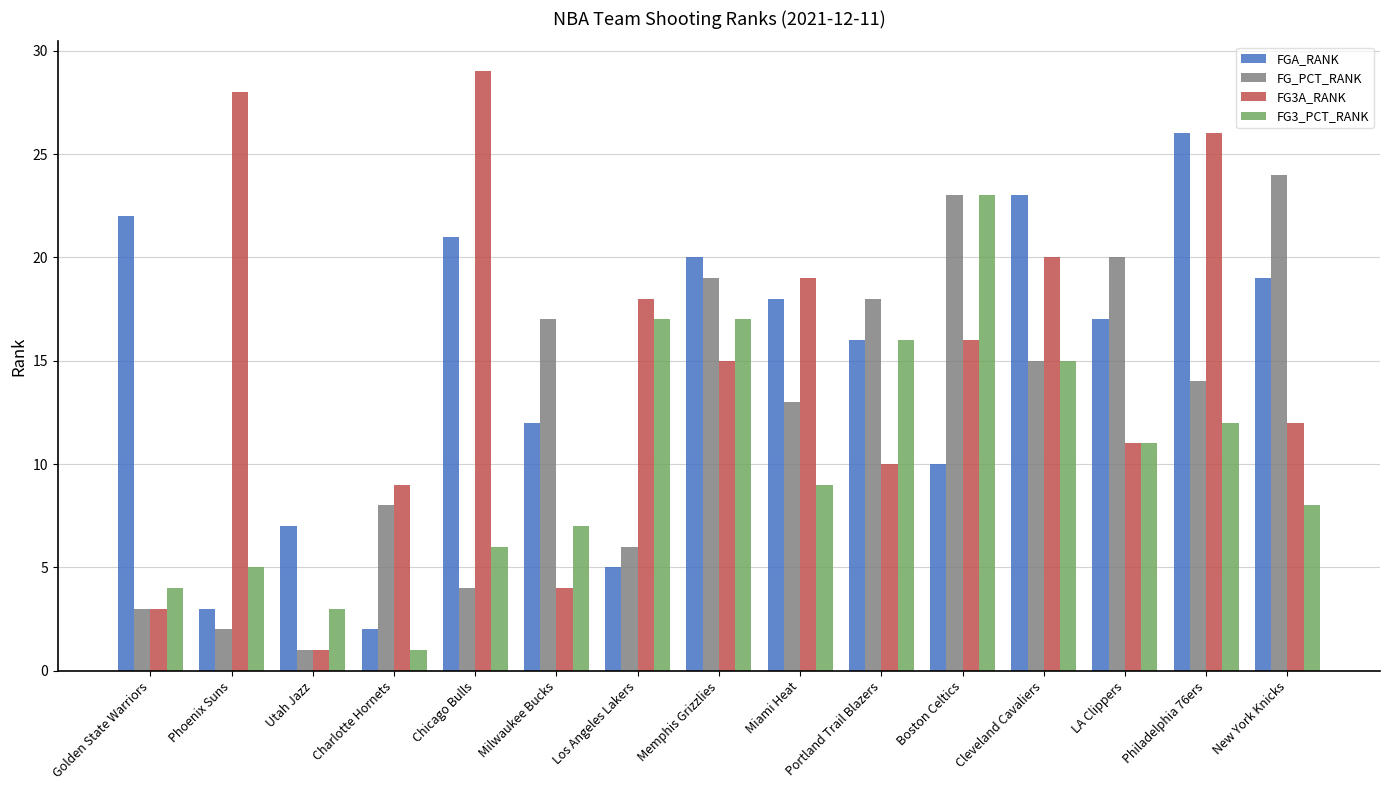

How many values in the FG3A_RANK series are below 15?

7